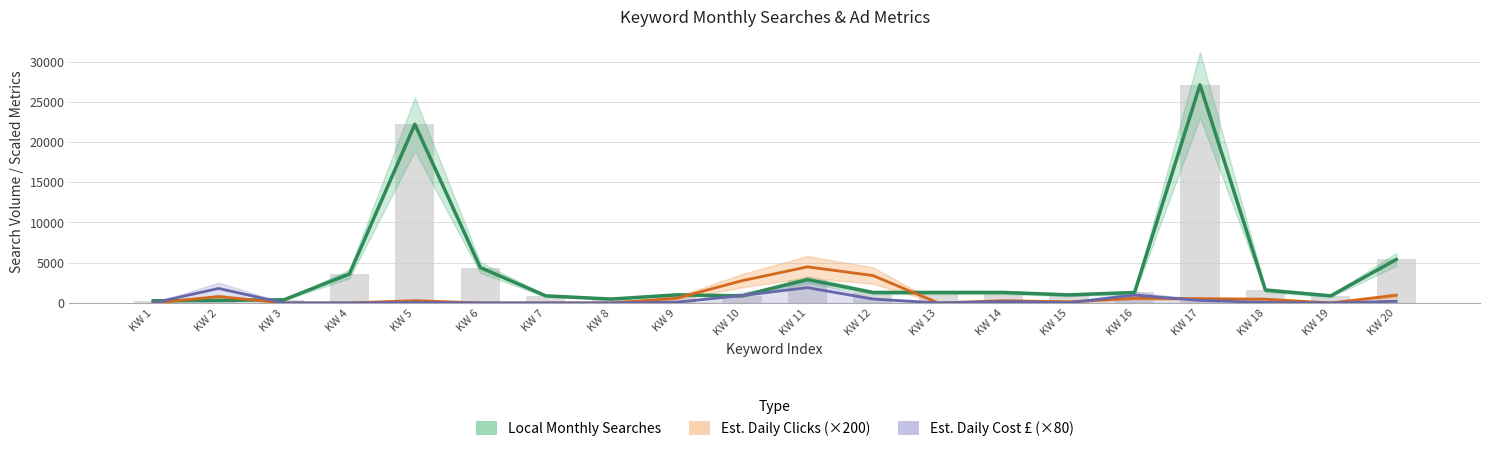

Reading right to left, transcribe all the data shown in this chart.

Local Monthly Searches: KW 20=5400.0	KW 19=880.0	KW 18=1600.0	KW 17=27100.0	KW 16=1300.0	KW 15=1000.0	KW 14=1300.0	KW 13=1300.0	KW 12=1300.0	KW 11=2900.0	KW 10=880.0	KW 9=1000.0	KW 8=480.0	KW 7=880.0	KW 6=4400.0	KW 5=22200.0	KW 4=3600.0	KW 3=390.0	KW 2=320.0	KW 1=260.0
Est. Daily Clicks (×200): KW 20=952.0	KW 19=0.0	KW 18=464.0	KW 17=530.0	KW 16=570.0	KW 15=142.0	KW 14=274.0	KW 13=0.0	KW 12=3404.0	KW 11=4484.0	KW 10=2758.0	KW 9=584.0	KW 8=0.0	KW 7=0.0	KW 6=0.0	KW 5=282.0	KW 4=0.0	KW 3=0.0	KW 2=786.0	KW 1=0.0
Est. Daily Cost £ (×80): KW 20=205.6	KW 19=0.0	KW 18=61.6	KW 17=313.6	KW 16=968.8	KW 15=36.0	KW 14=166.4	KW 13=0.0	KW 12=480.0	KW 11=1902.4	KW 10=916.0	KW 9=94.4	KW 8=0.0	KW 7=0.0	KW 6=0.0	KW 5=52.8	KW 4=0.0	KW 3=0.0	KW 2=1799.2	KW 1=0.0